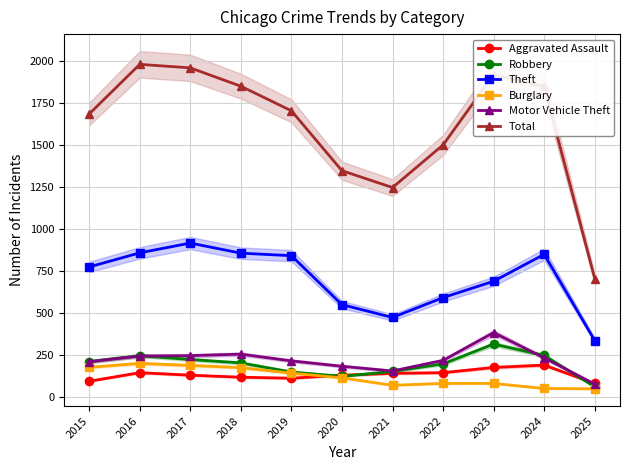

The value of Total at 2022 is 1499. True or false?

True